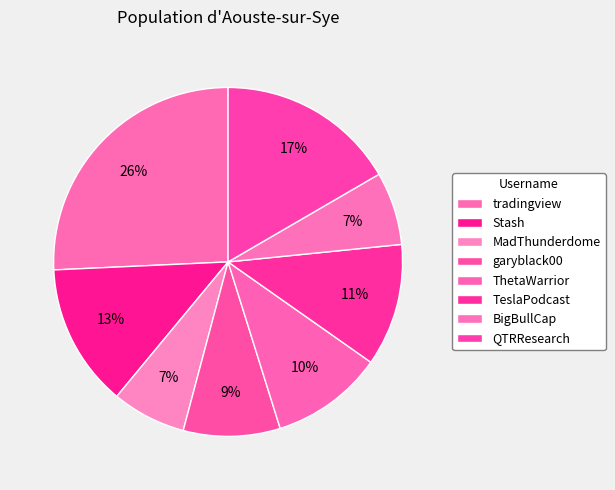

The tradingview slice represents 17% of the pie. True or false?

False